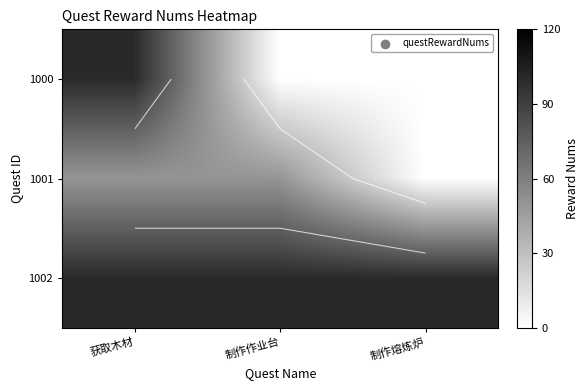

What is the sum of the 1002 values at 制作作业台 and 获取木材?

200